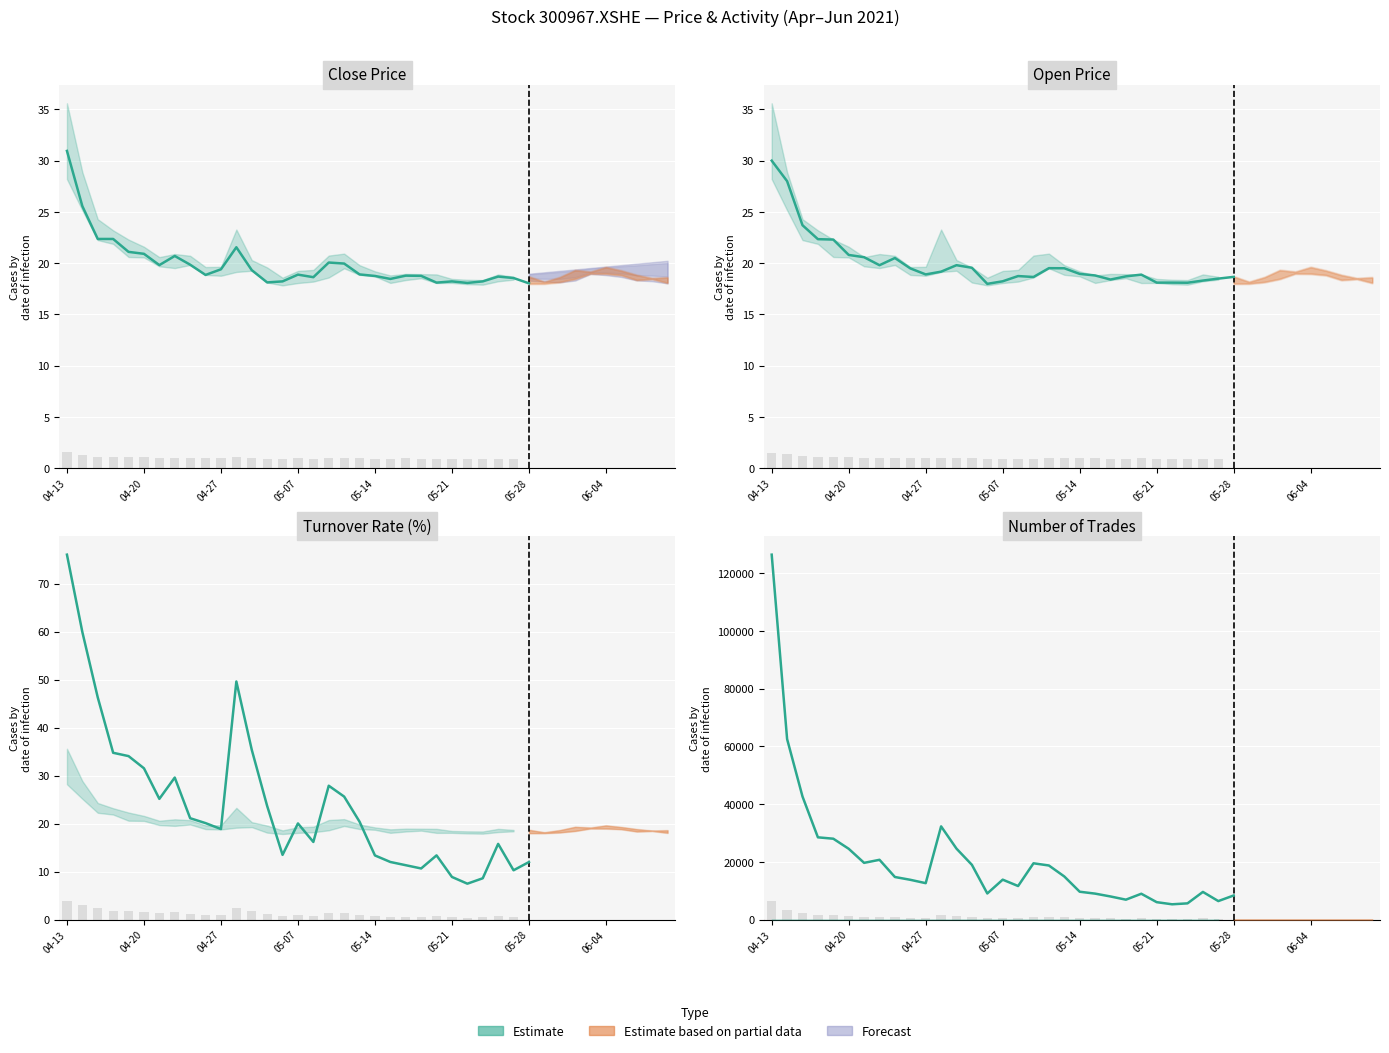

What is the difference between the close values at 22 and 16?

0.2